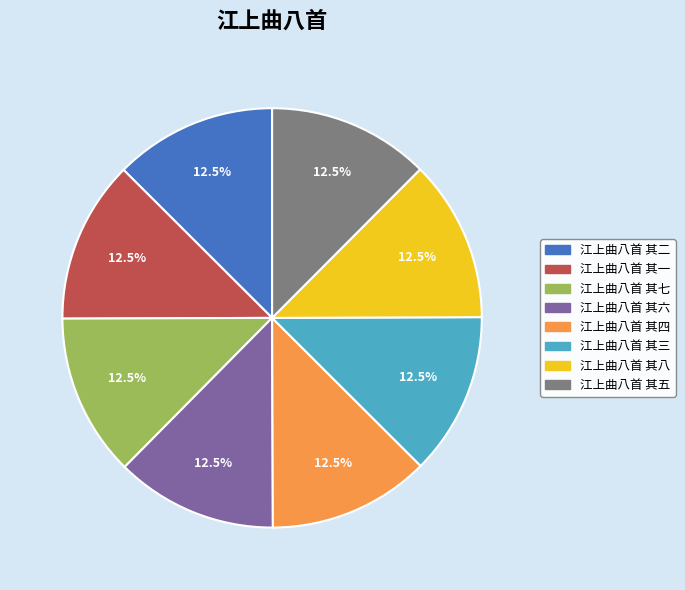

Combined, what portion of the pie is 江上曲八首 其六 and 江上曲八首 其二?

25.0%